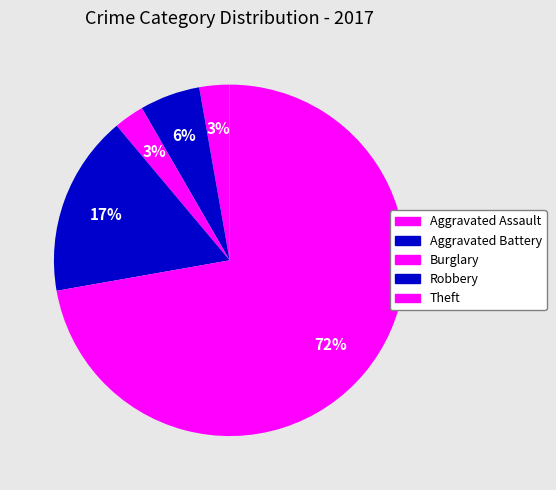

What percentage is the Aggravated Assault slice, to the nearest percent?

3%